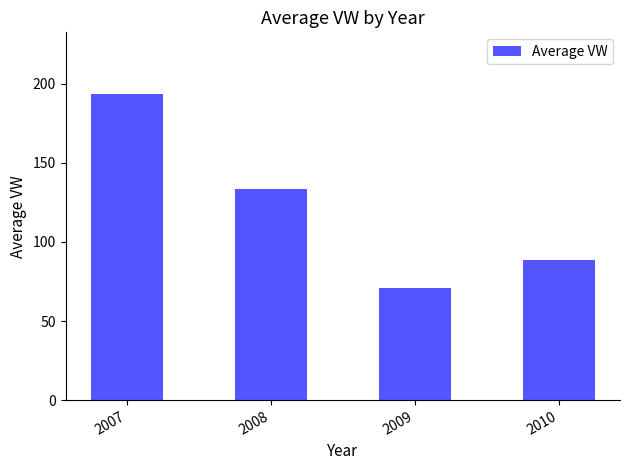

True or false: the data shows 145.2 at 2010.

False